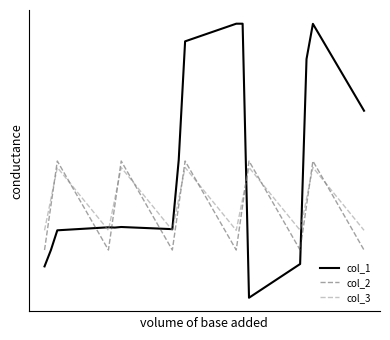

Reading left to right, transcribe all the data shown in this chart.

col_1: -482.0	-449.5	-410.3	-404.4	-404.9	-403.8	-408.0	-270.7	-35.0	0.0	0.0	-544.3	-477.2	-70.2	-0.3	-172.8
col_2: -449.5	-361.1	-272.7	-449.5	-361.1	-272.7	-449.5	-361.1	-272.7	-449.5	-361.1	-272.7	-449.5	-361.1	-272.7	-449.5
col_3: -410.3	-347.9	-285.5	-410.3	-347.9	-285.5	-410.3	-347.9	-285.5	-410.3	-347.9	-285.5	-410.3	-347.9	-285.5	-410.3